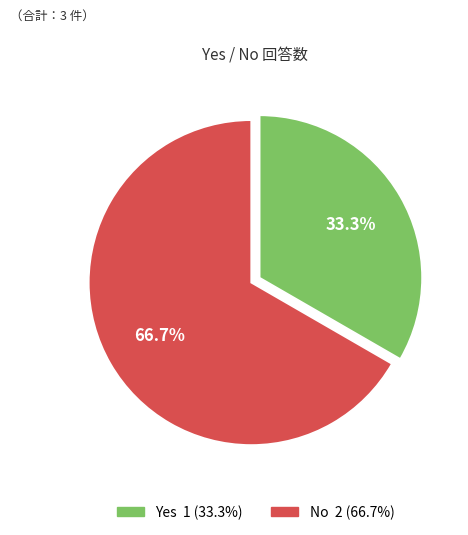

How many segments does this pie chart have?

2